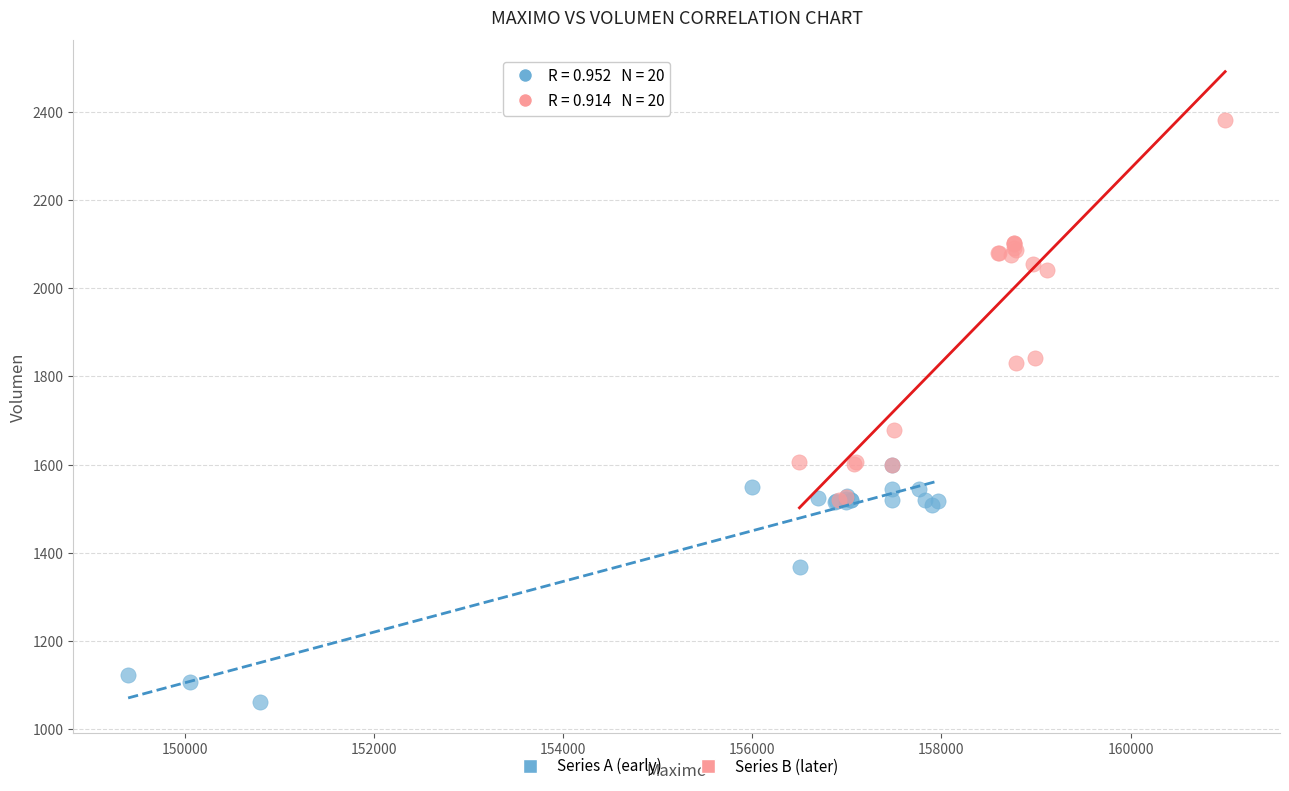

Which series contains the lowest Y value?

Series A (early)